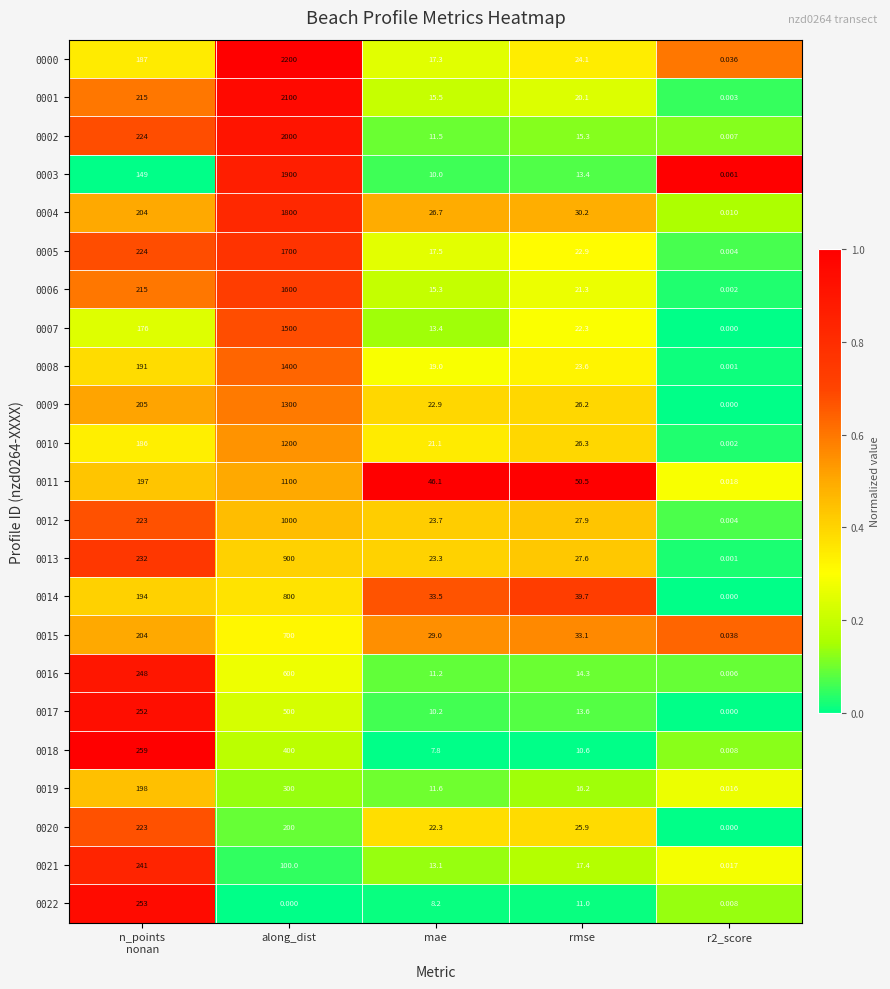

Which category has the highest value across all series?

along_dist